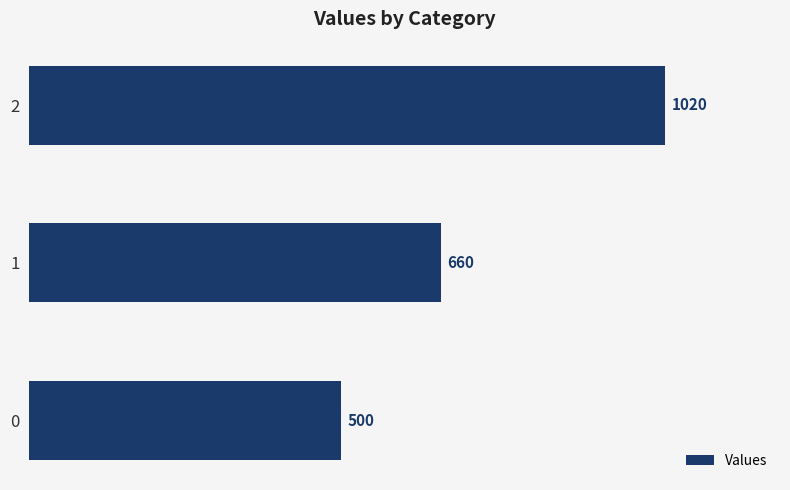

What is the average value?

727